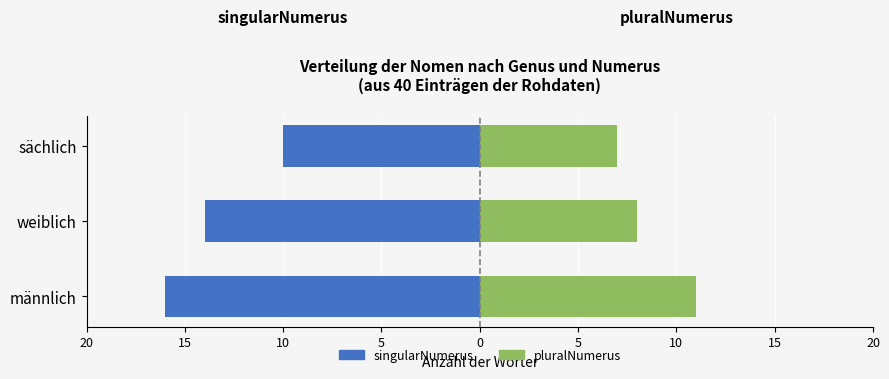

True or false: pluralNumerus has a value of 2 at männlich.

False